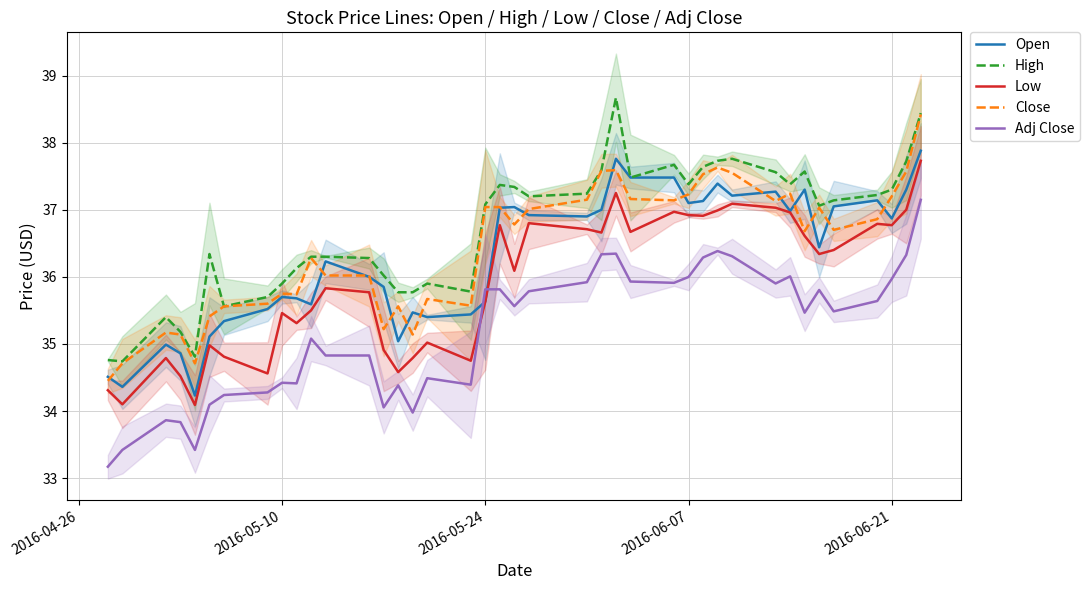

Count the number of categories in the chart.

40